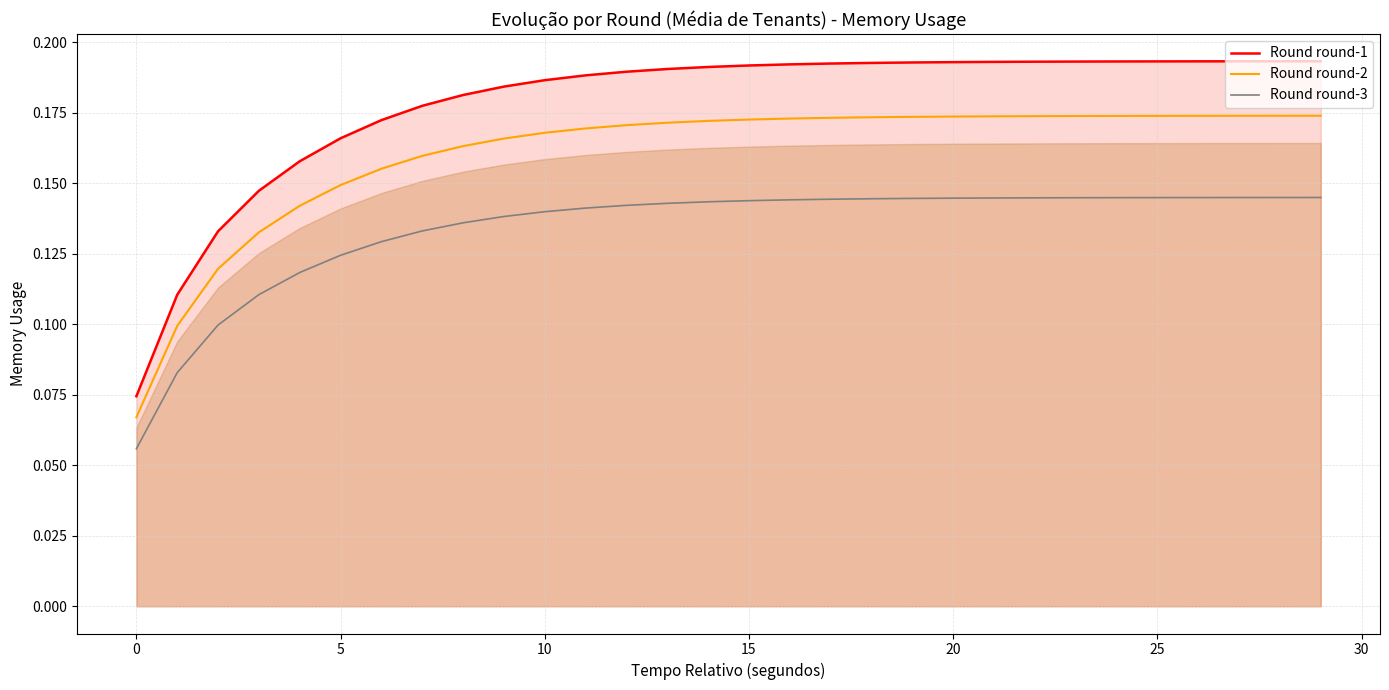

What is the average value of the Round round-3 series?

0.1